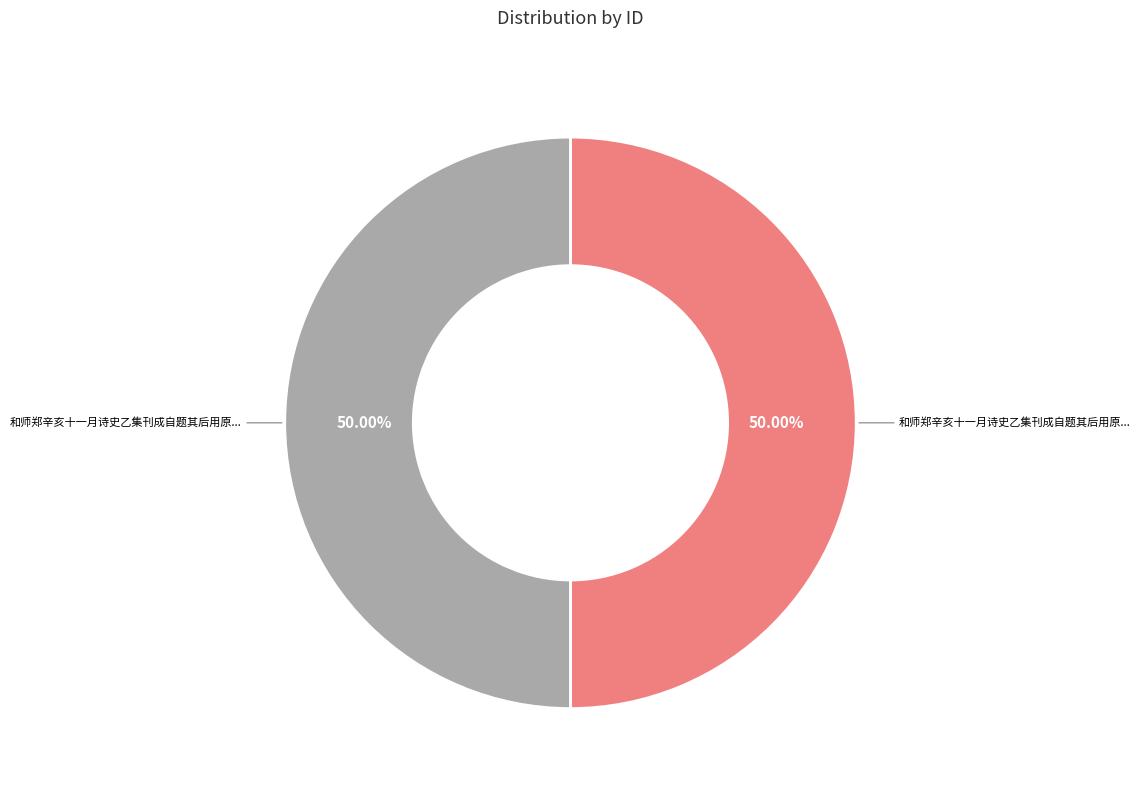

Count the number of slices in the pie.

2